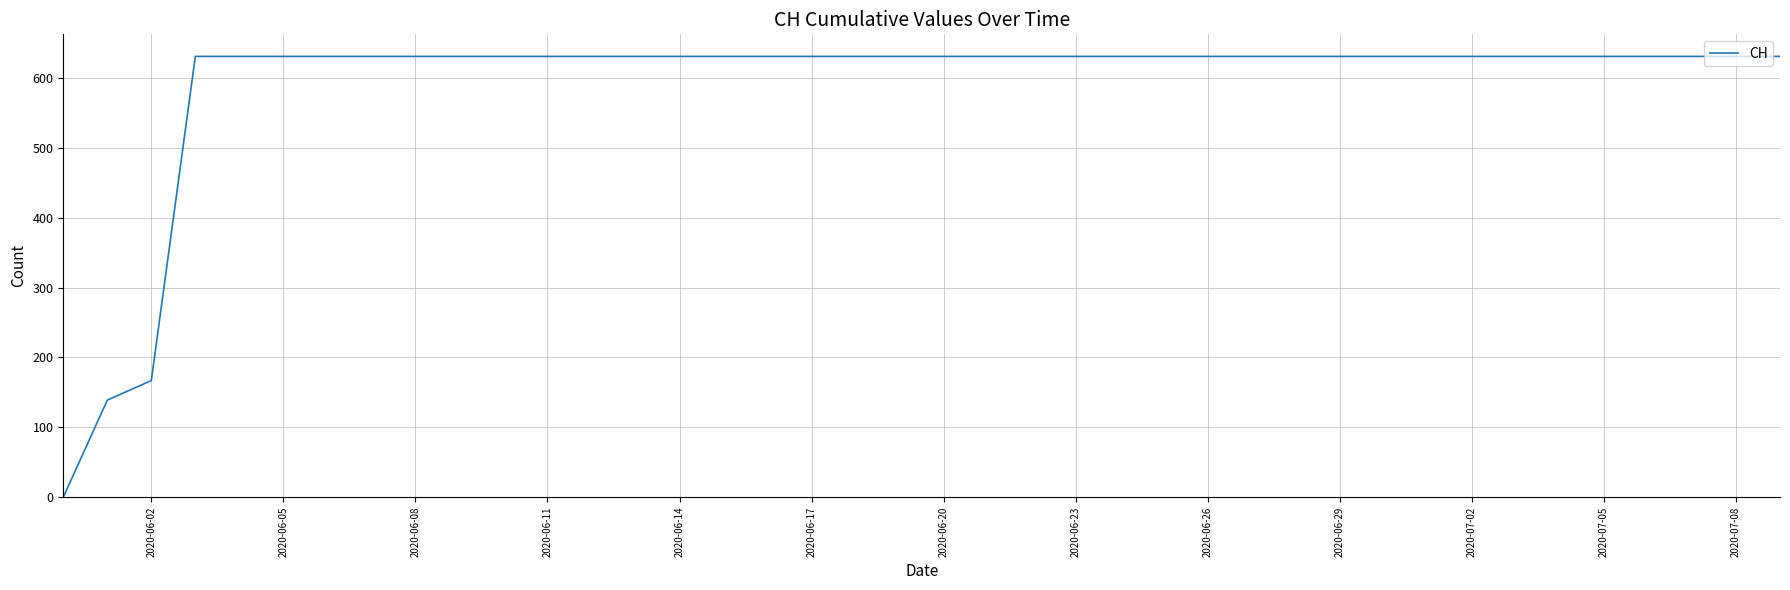

What is the average value?

591